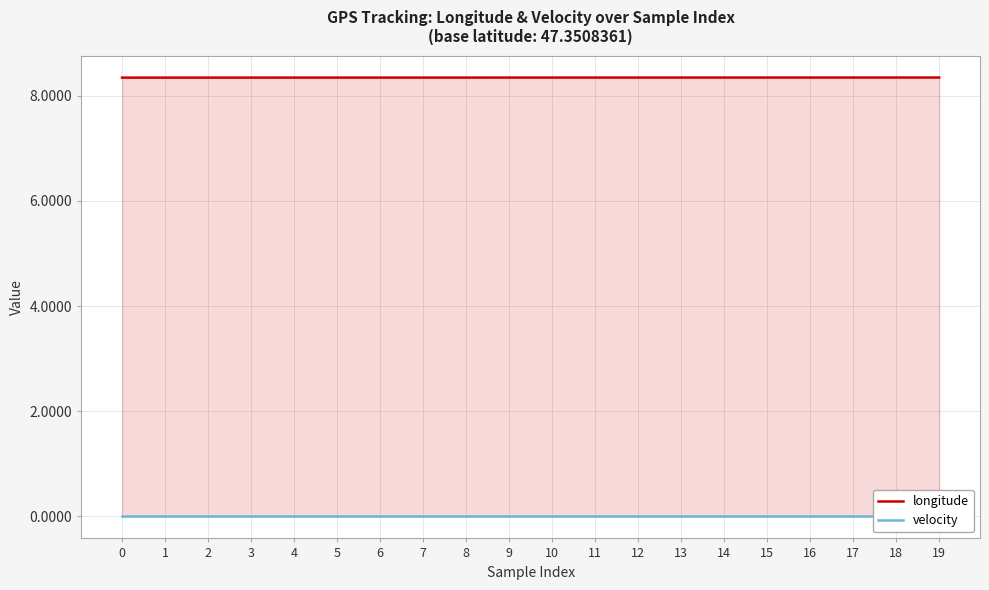

Reading right to left, transcribe all the data shown in this chart.

longitude: 19=8.3	18=8.3	17=8.3	16=8.3	15=8.3	14=8.3	13=8.3	12=8.3	11=8.3	10=8.3	9=8.3	8=8.3	7=8.3	6=8.3	5=8.3	4=8.3	3=8.3	2=8.3	1=8.3	0=8.3
velocity: 19=0.0	18=0.0	17=0.0	16=0.0	15=0.0	14=0.0	13=0.0	12=0.0	11=0.0	10=0.0	9=0.0	8=0.0	7=0.0	6=0.0	5=0.0	4=0.0	3=0.0	2=0.0	1=0.0	0=0.0